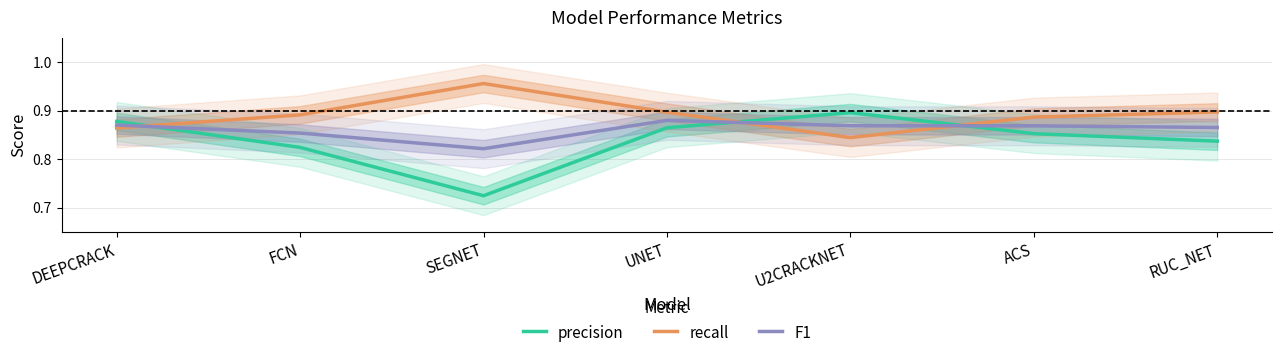

Does the chart have visible grid lines?

Yes